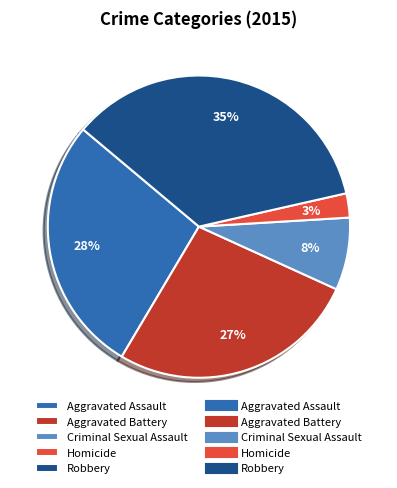

To the nearest percent, what is the average slice percentage?

20%